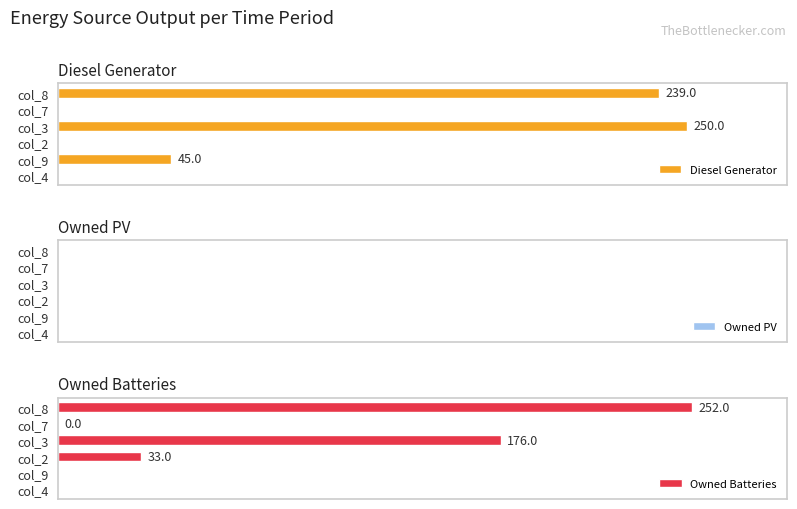

What are all the series names shown in the legend?

Diesel Generator, Owned PV, Owned Batteries